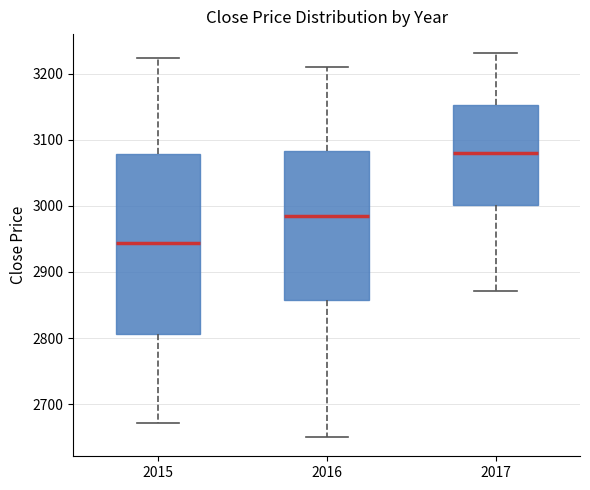

Reading left to right, transcribe this box plot: for each box, give where its median line is, the range the box spans, and where its two whiskers end, as read against the y-axis. The values are not printed on the chart, so give them approximately, as read against the axis.

2015: median 2940, box 2810 to 3080, whiskers 2670 to 3220
2016: median 2990, box 2860 to 3080, whiskers 2650 to 3210
2017: median 3080, box 3000 to 3150, whiskers 2870 to 3230